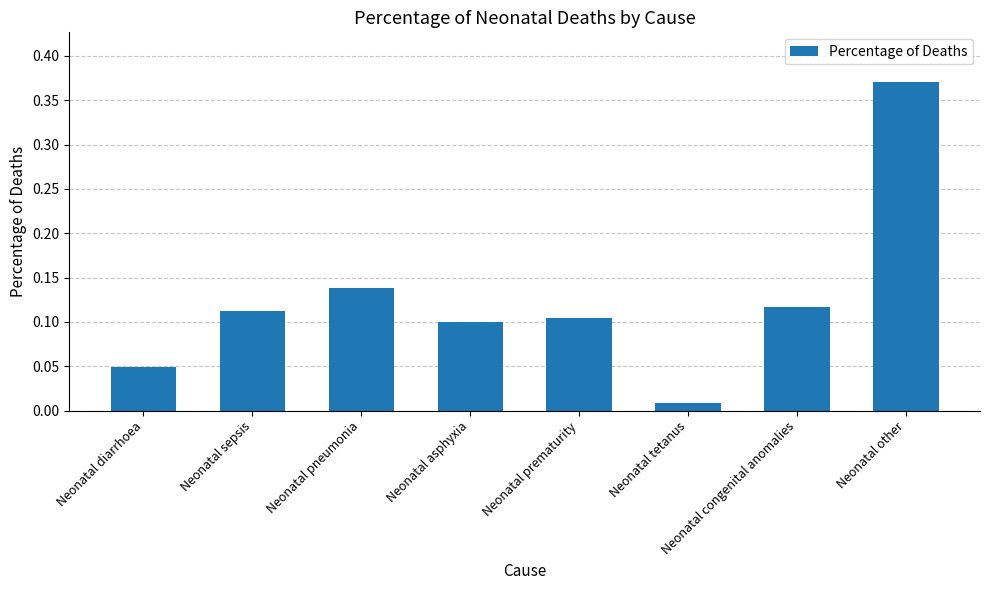

The chart shows a value of 0.1 at Neonatal prematurity. True or false?

True